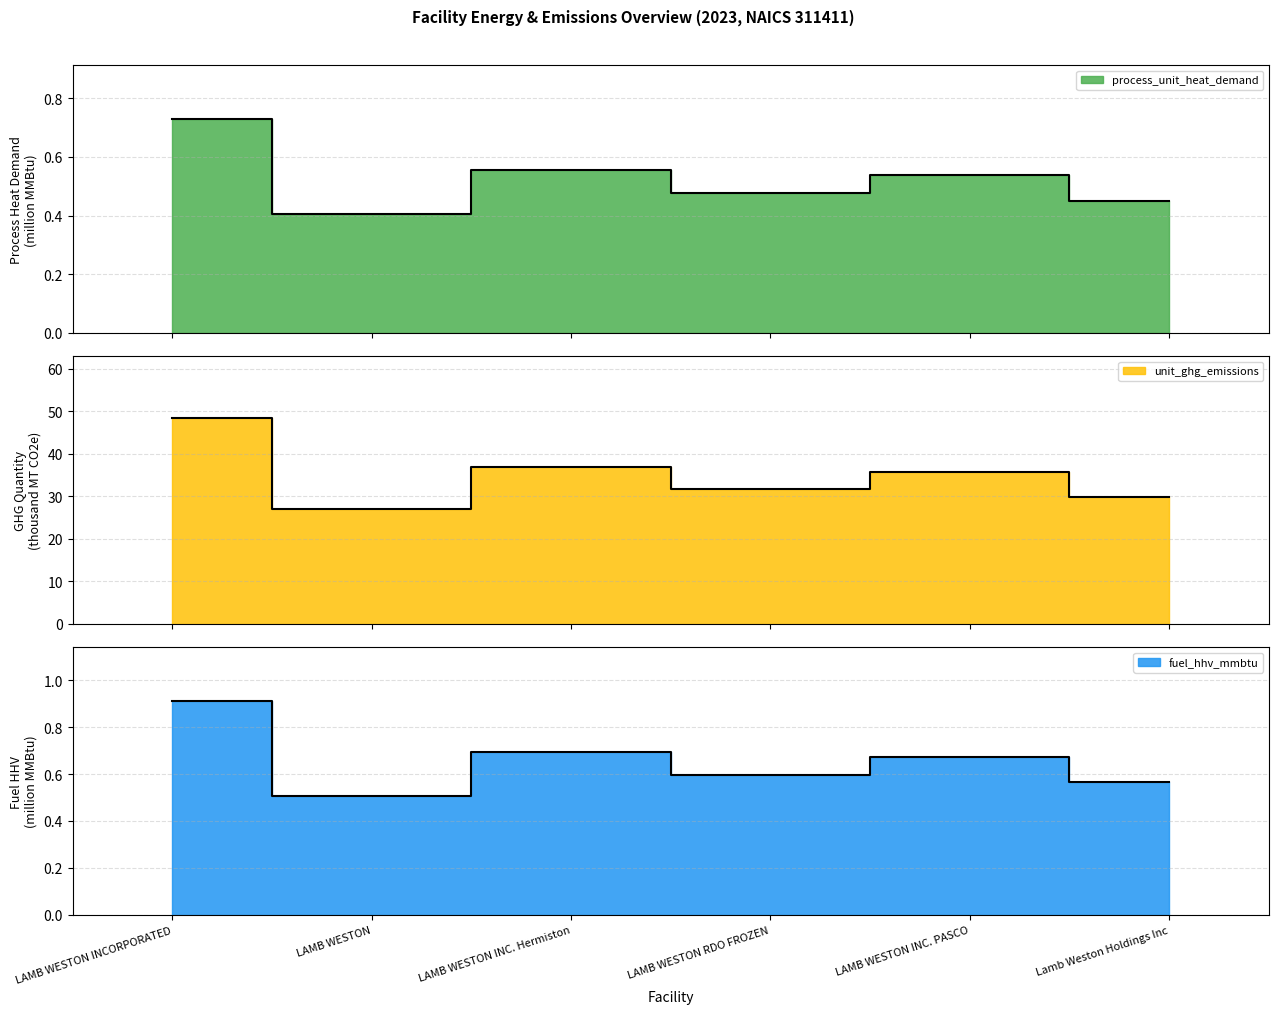

Which has a higher value, LAMB WESTON INCORPORATED or LAMB WESTON INC. Hermiston?

LAMB WESTON INCORPORATED